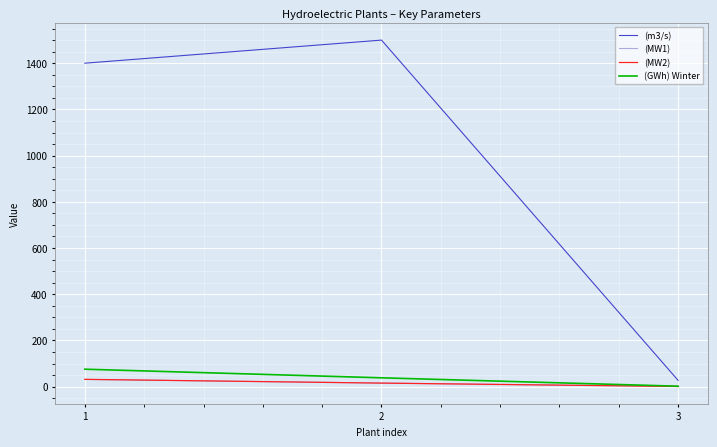

True or false: (MW1) has a value of 31.0 at 1.

True